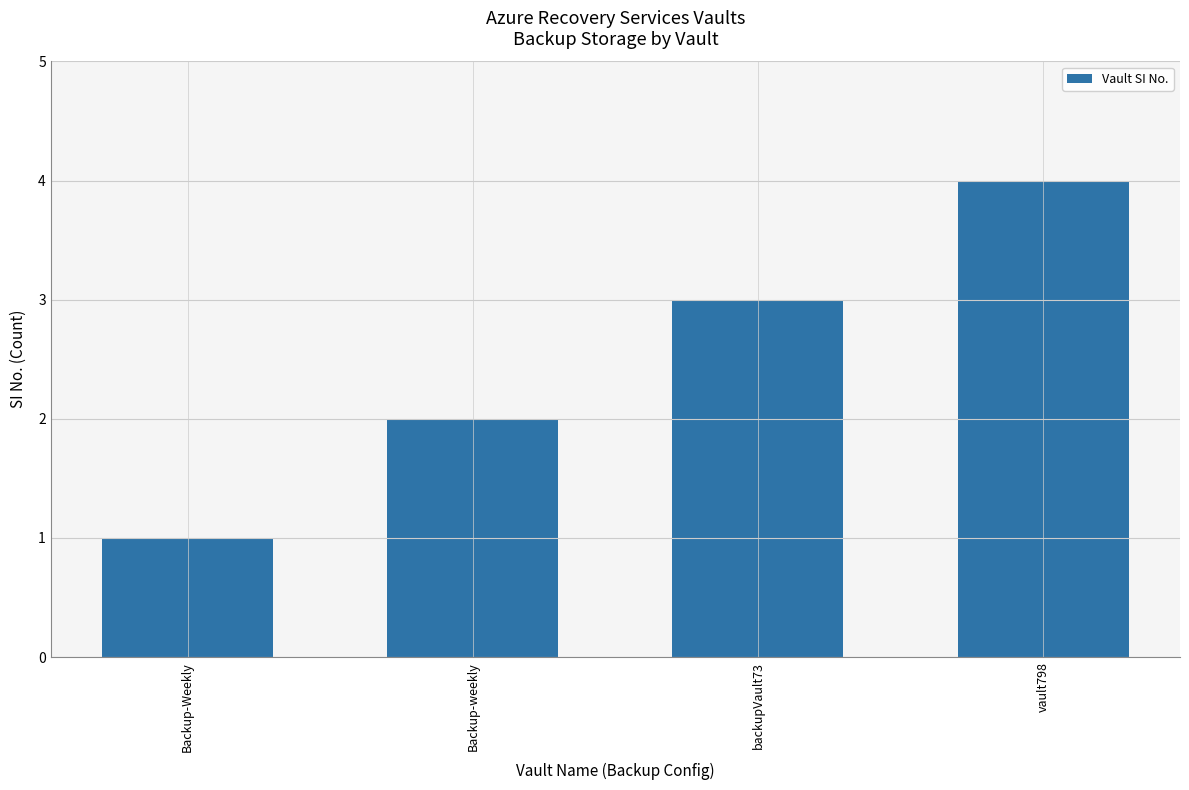

List the labels in order of value, smallest first.

Backup-Weekly, Backup-weekly, backupVault73, vault798